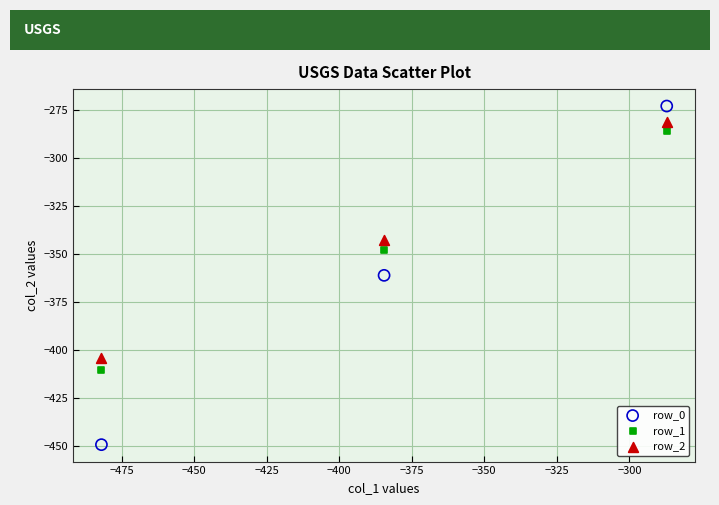

Which series has the widest spread of Y values?

row_0